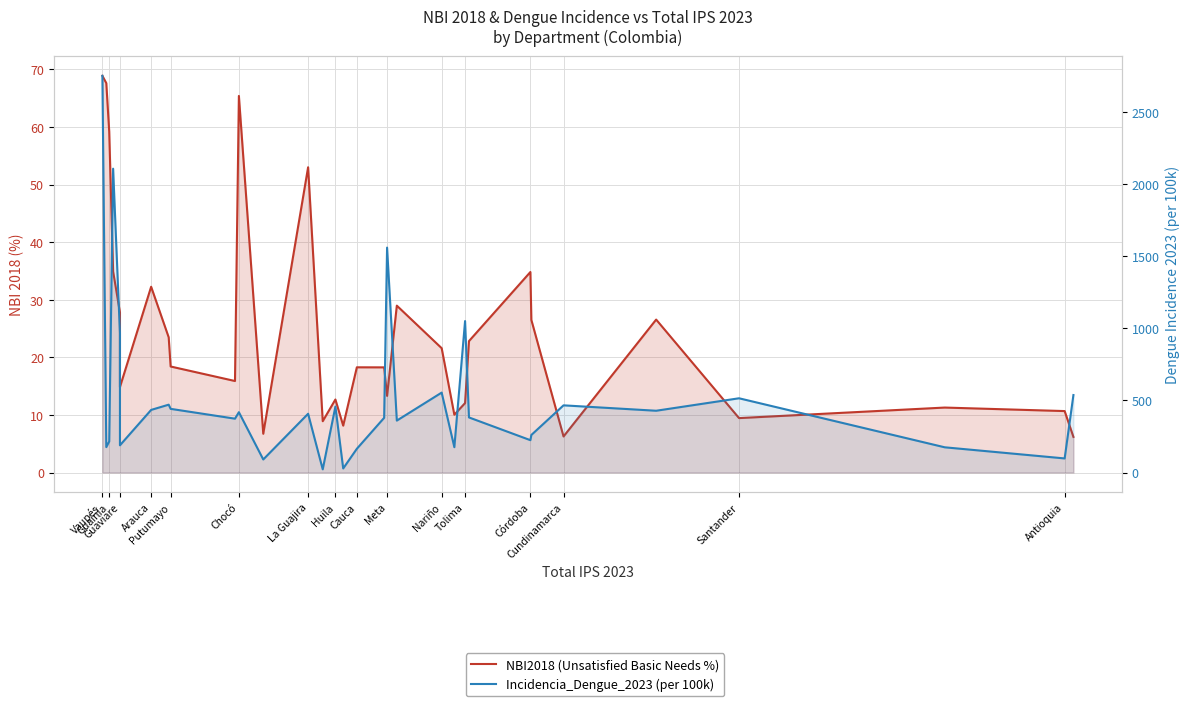

True or false: Incidencia_Dengue_2023 (per 100k) and NBI2018 (Unsatisfied Basic Needs %) cross at least once.

False